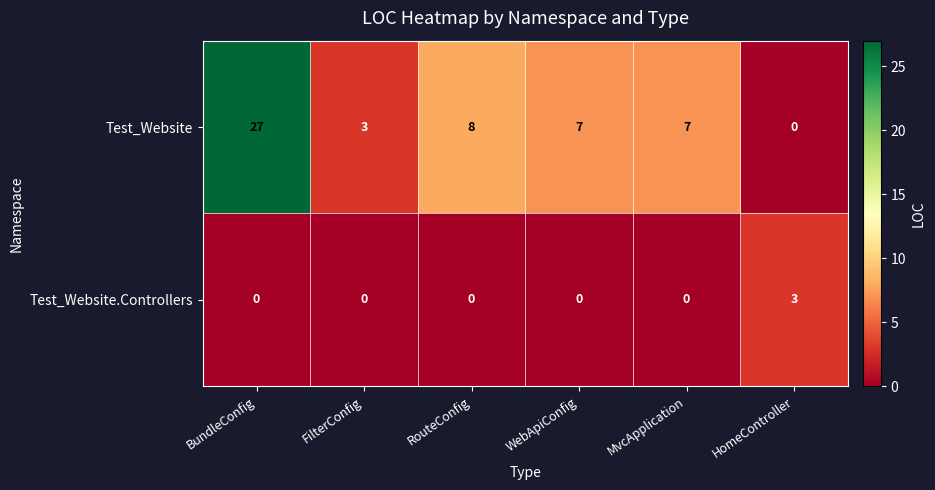

At how many categories does at least one series exceed 14?

1